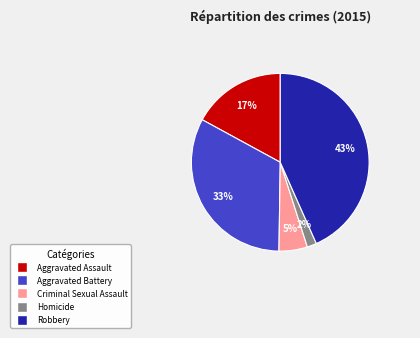

Which category has the biggest portion of the pie?

Robbery